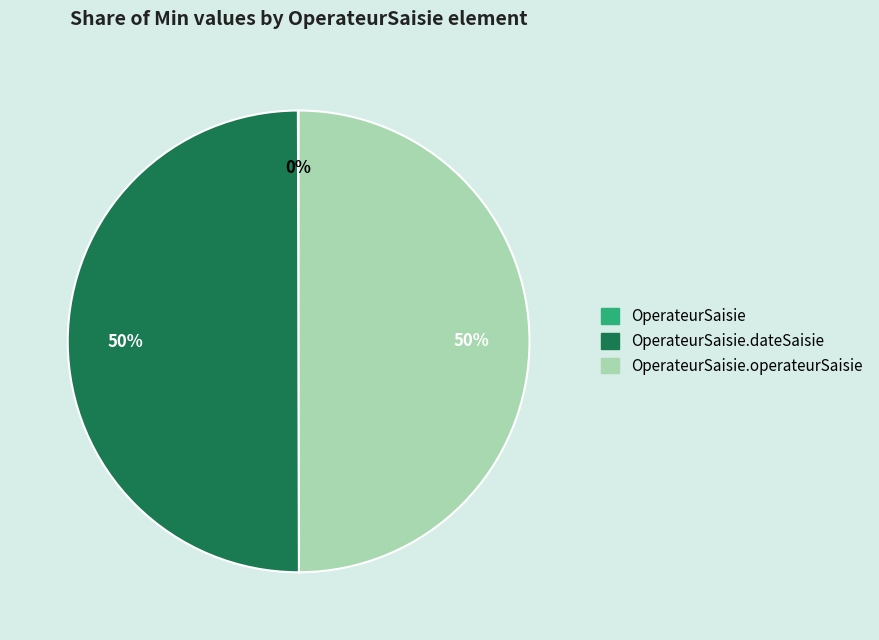

To the nearest percent, what is the average slice percentage?

33%